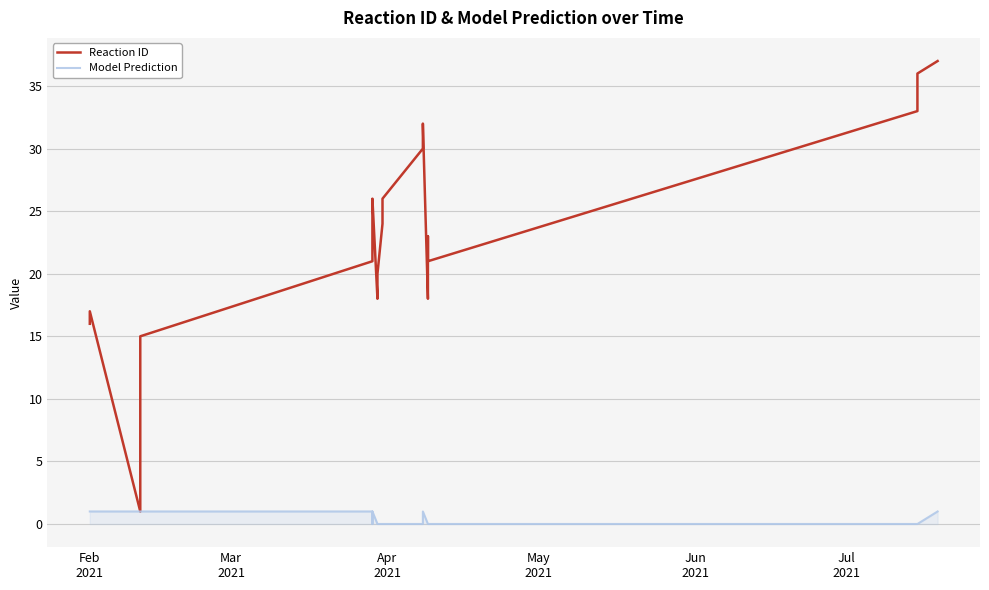

What is the sum of all Model Prediction values?

22